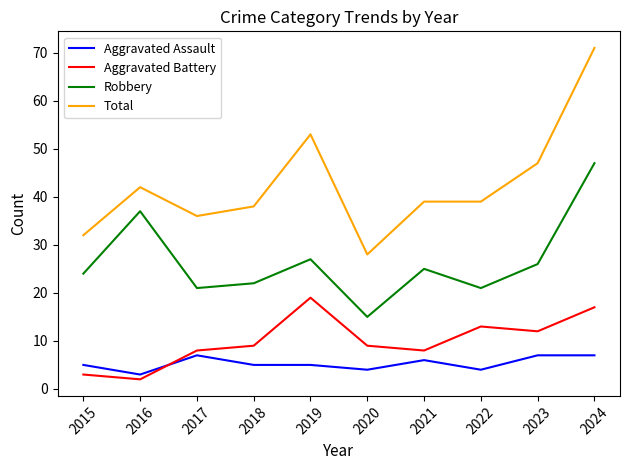

Between 2016 and 2018, which series saw the biggest shift?

Robbery